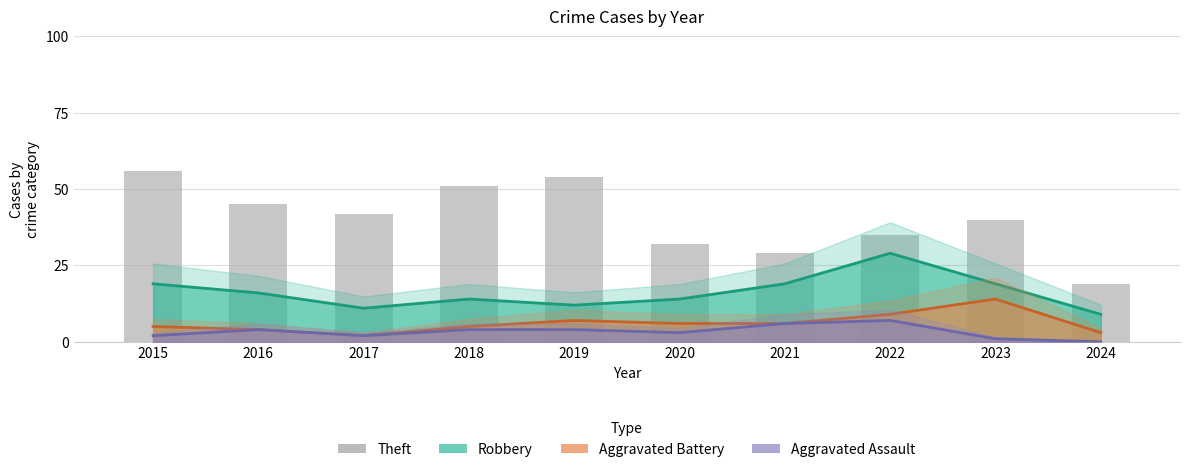

Reading left to right, list all the values displayed in this chart.

Robbery: 19	16	11	14	12	14	19	29	19	9
Aggravated Battery: 5	4	2	5	7	6	6	9	14	3
Aggravated Assault: 2	4	2	4	4	3	6	7	1	0
Theft: 56	45	42	51	54	32	29	35	40	19